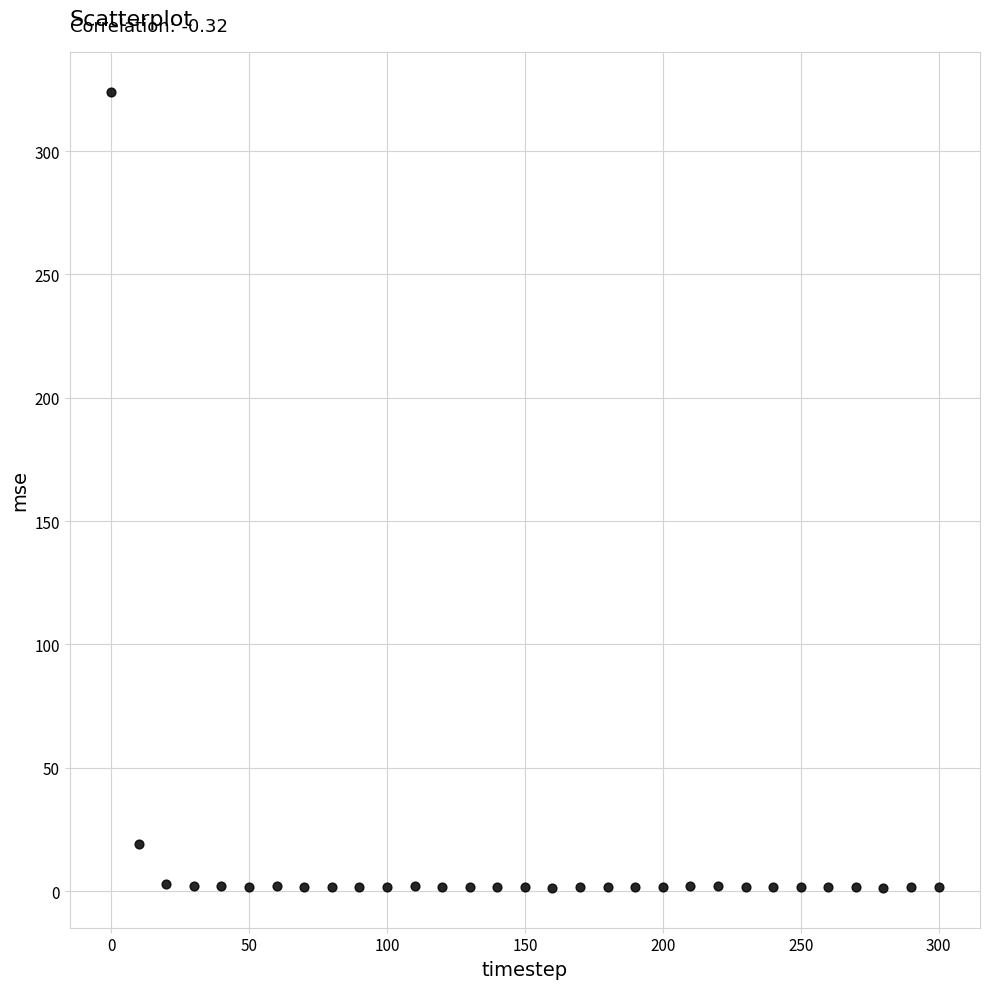

What is the range of X values (max minus min)?

300.0